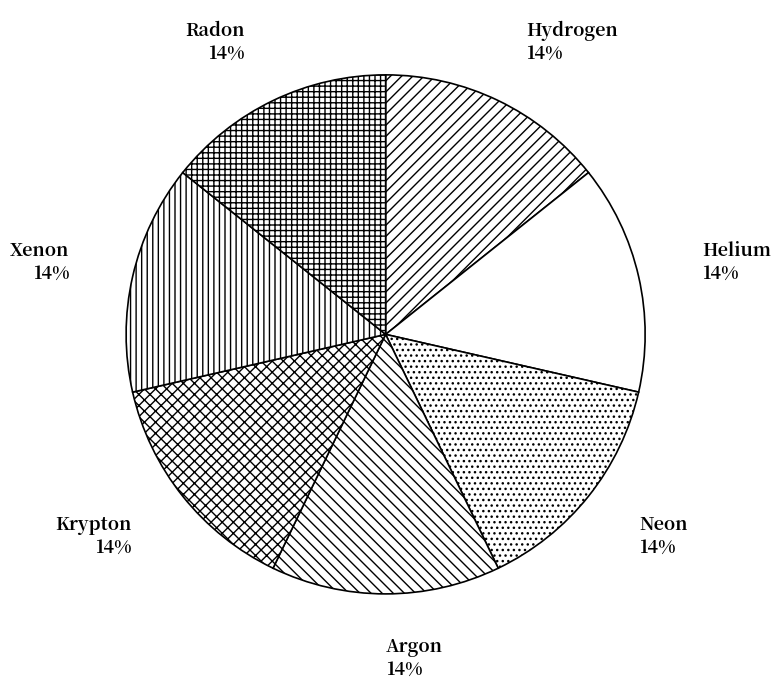

Does Argon represent more than half of the total?

No